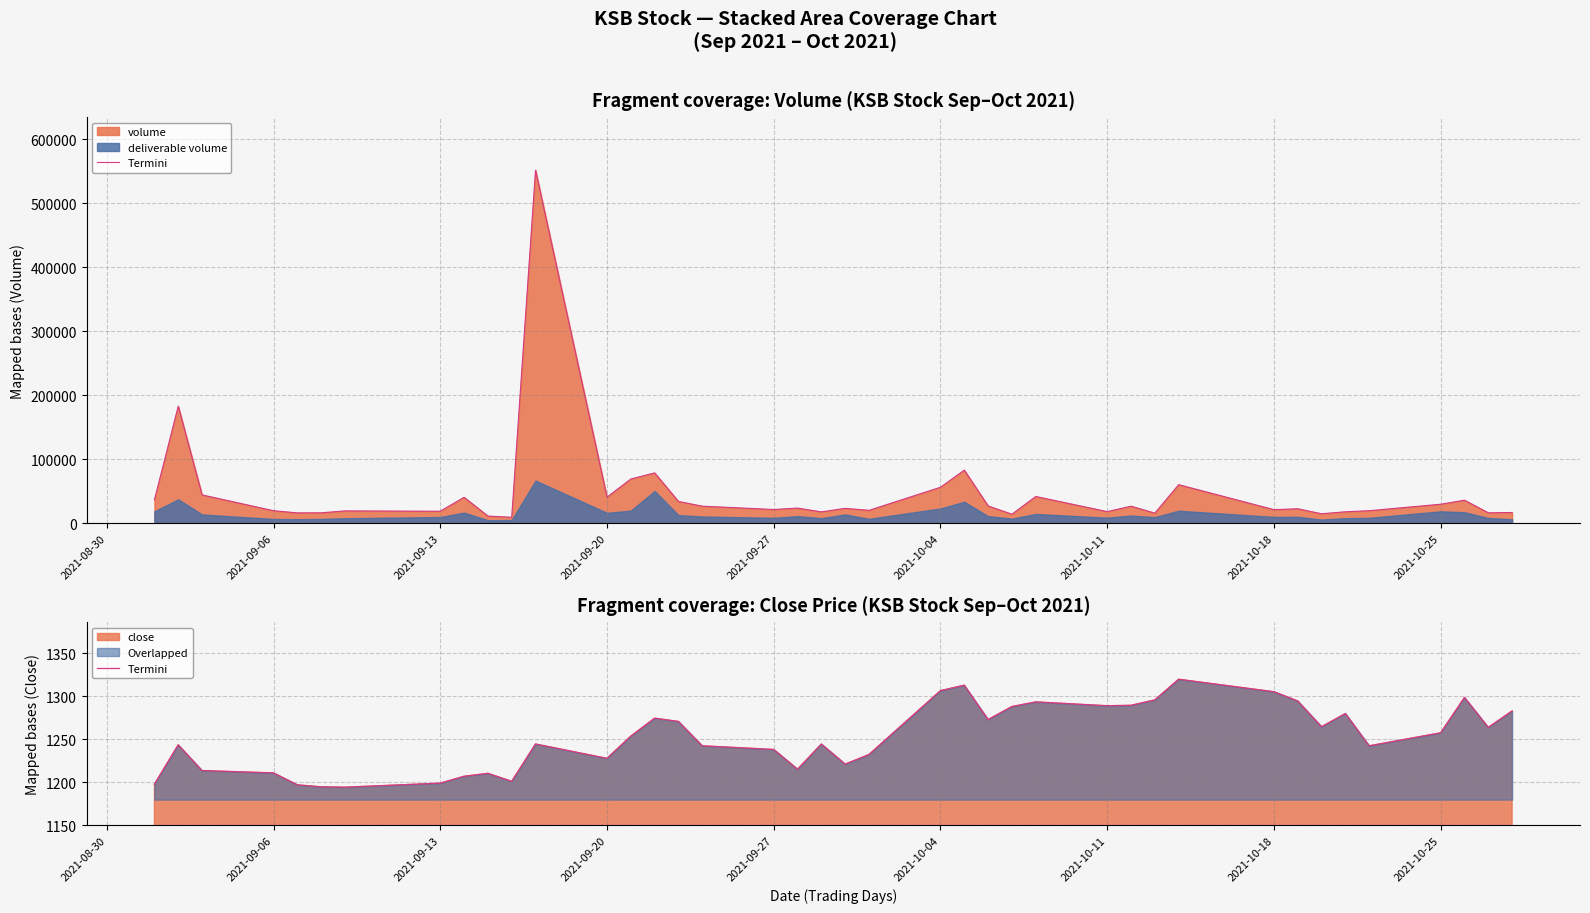

Is it true that the value at 29 is 2260.6?

False